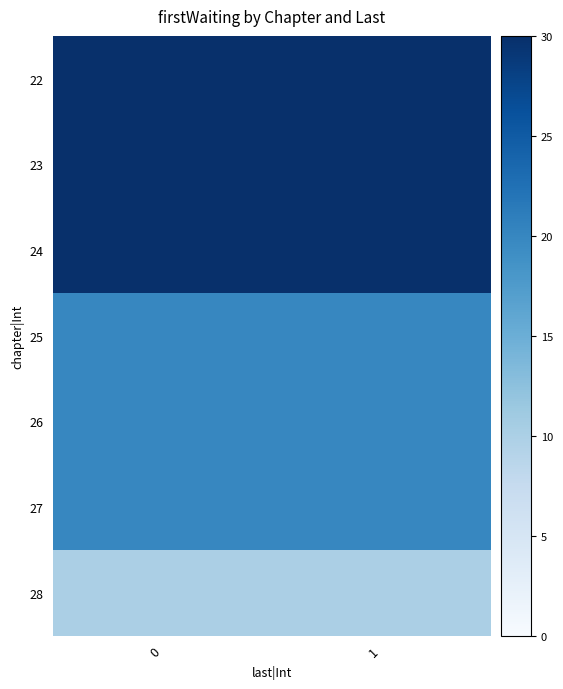

Reading right to left, extract all data points from this chart.

22: 1=30	0=30
23: 1=30	0=30
24: 1=30	0=30
25: 1=20	0=20
26: 1=20	0=20
27: 1=20	0=20
28: 1=10	0=10